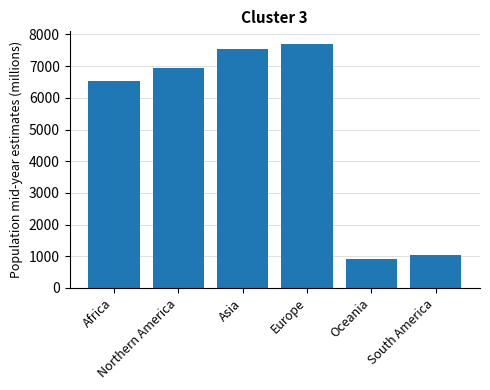

What is the label of the 6th bar from the right?

Africa